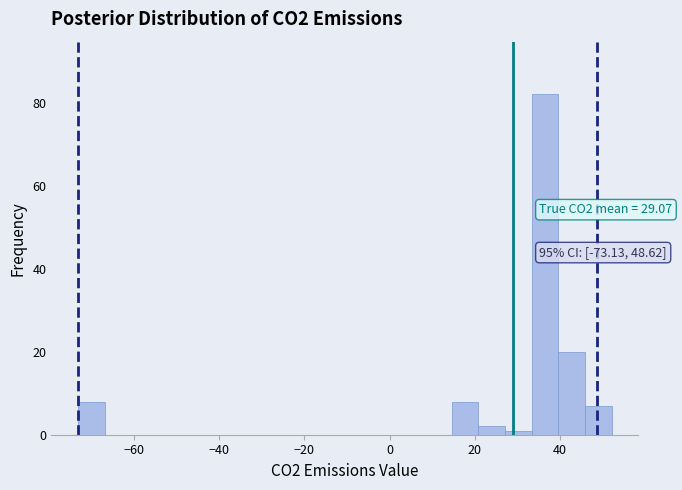

Read against the x-axis, roughly where is the centre of the tallest bar?

36